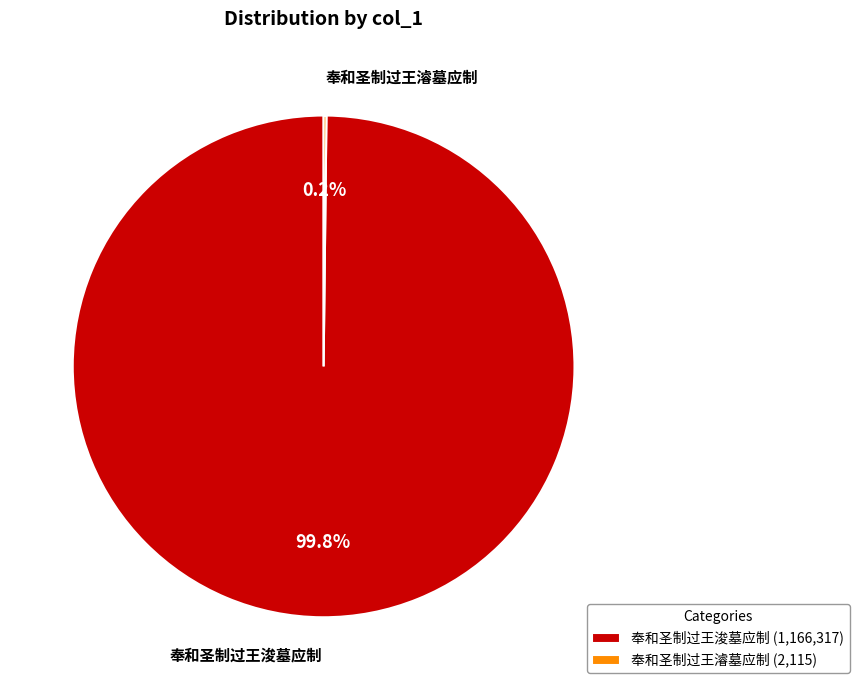

To the nearest percent, what portion does 奉和圣制过王浚墓应制 represent?

100%